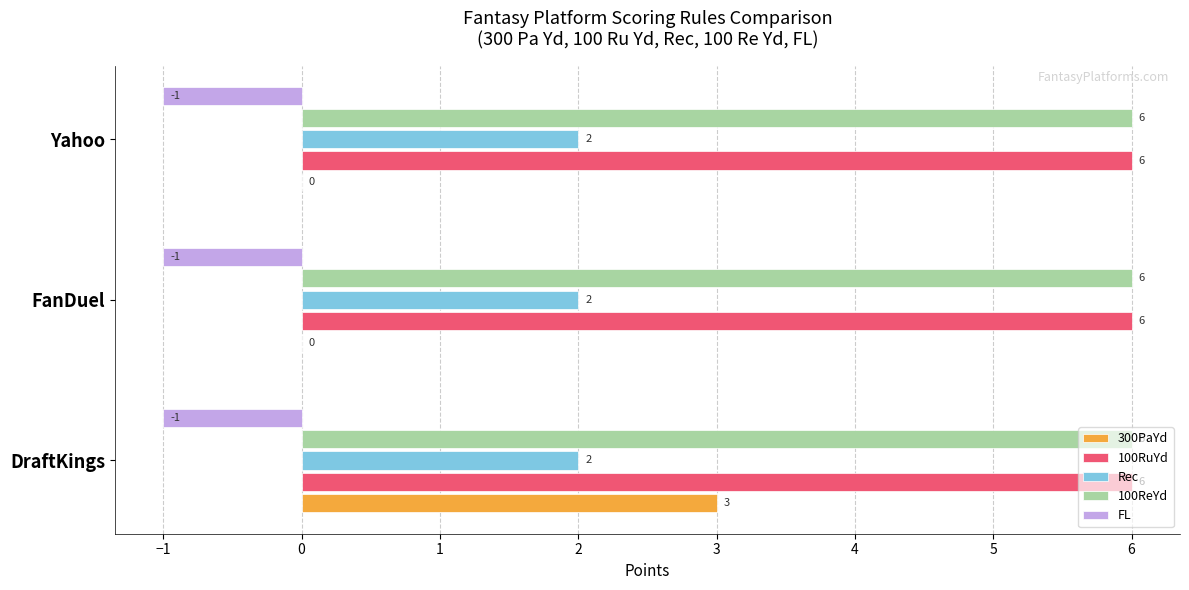

What is the maximum value shown in the chart?

6